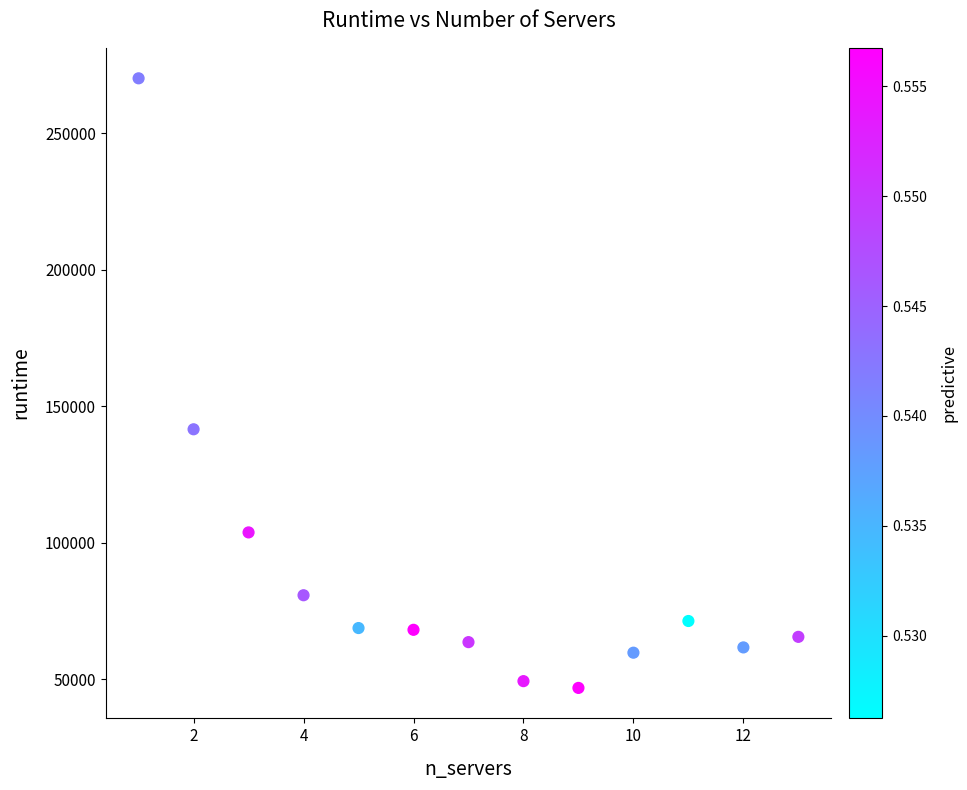

What Y value in the scatter plot is closest to 158491?

141587.5